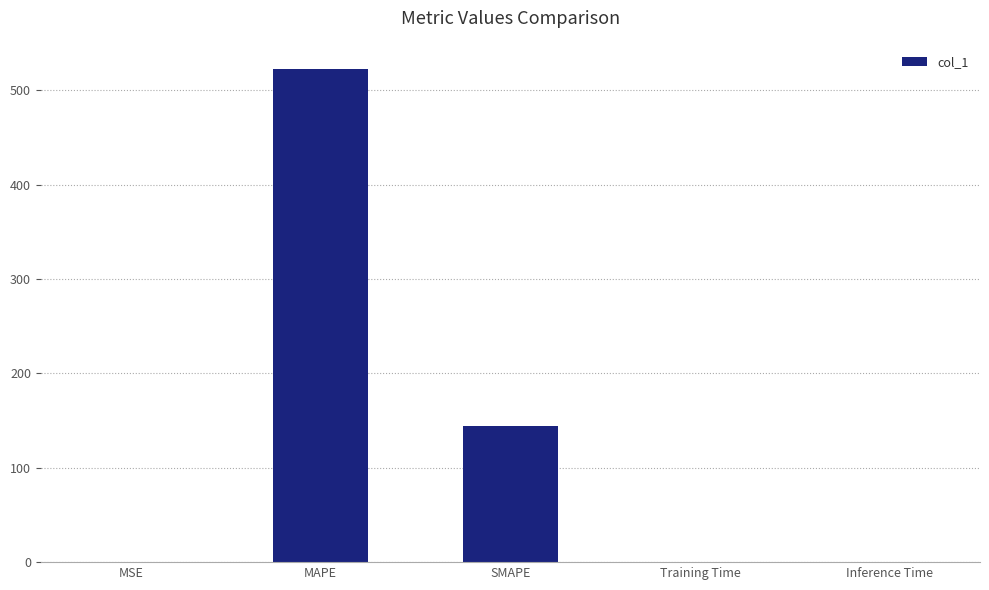

Approximately how many times larger is the value at MAPE compared to SMAPE?

3.6